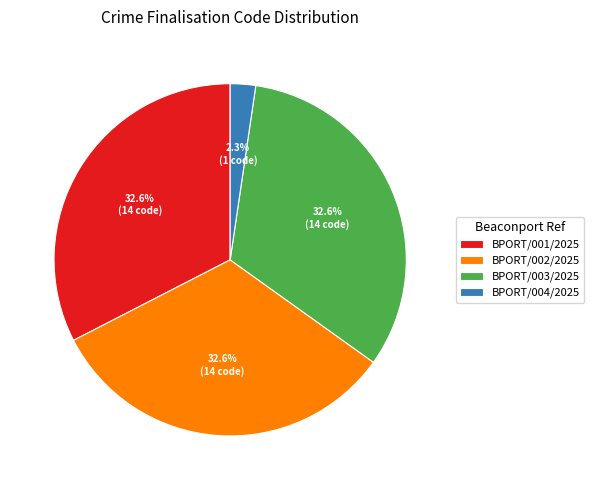

To the nearest percent, what is the difference between the largest and smallest slice percentages?

30%